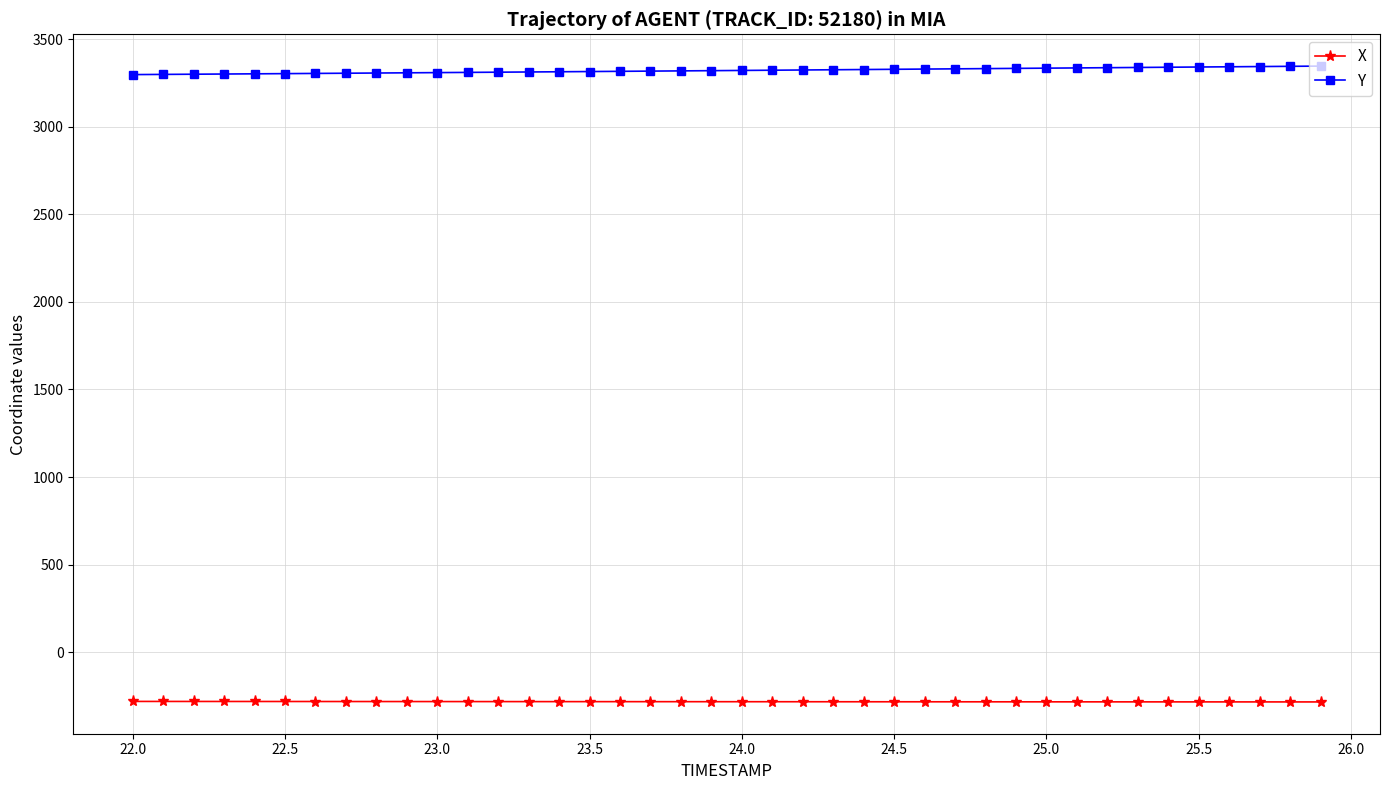

What is the value of the X point at the 24th from the left?

-284.1